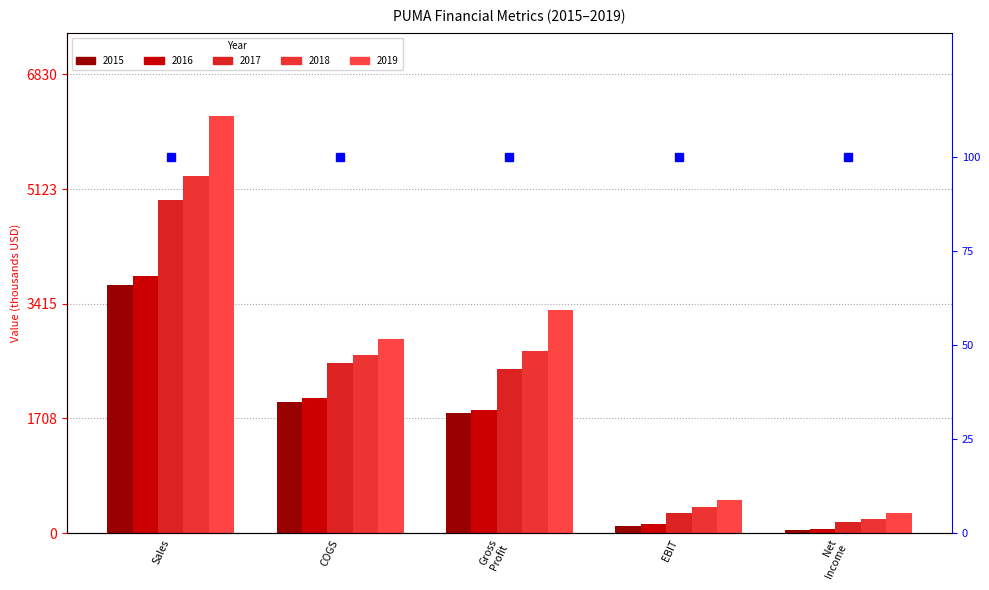

What is the difference between the second highest and minimum values in the PUMA 2017 series?

2369.0